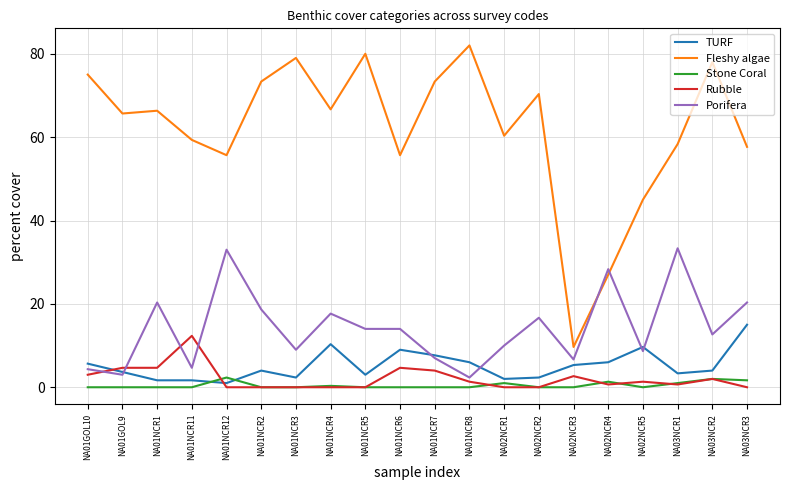

Which series changed the most between NA02NCR4 and NA03NCR2?

Fleshy algae